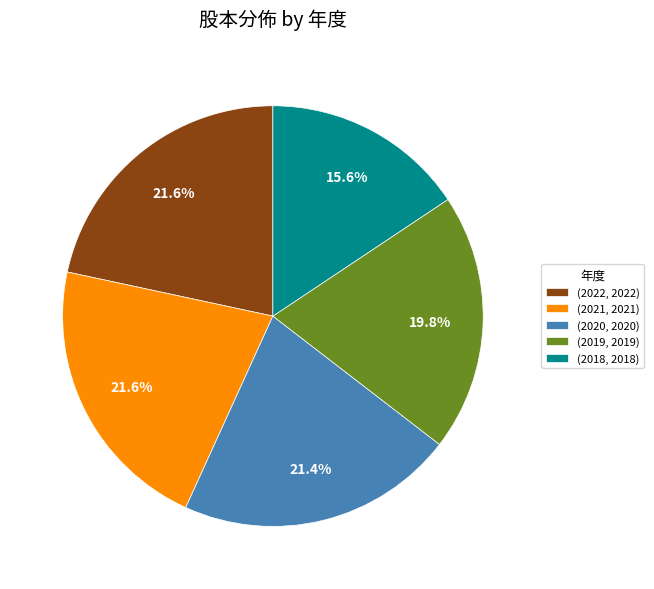

Which slice is the smallest?

(2018, 2018)